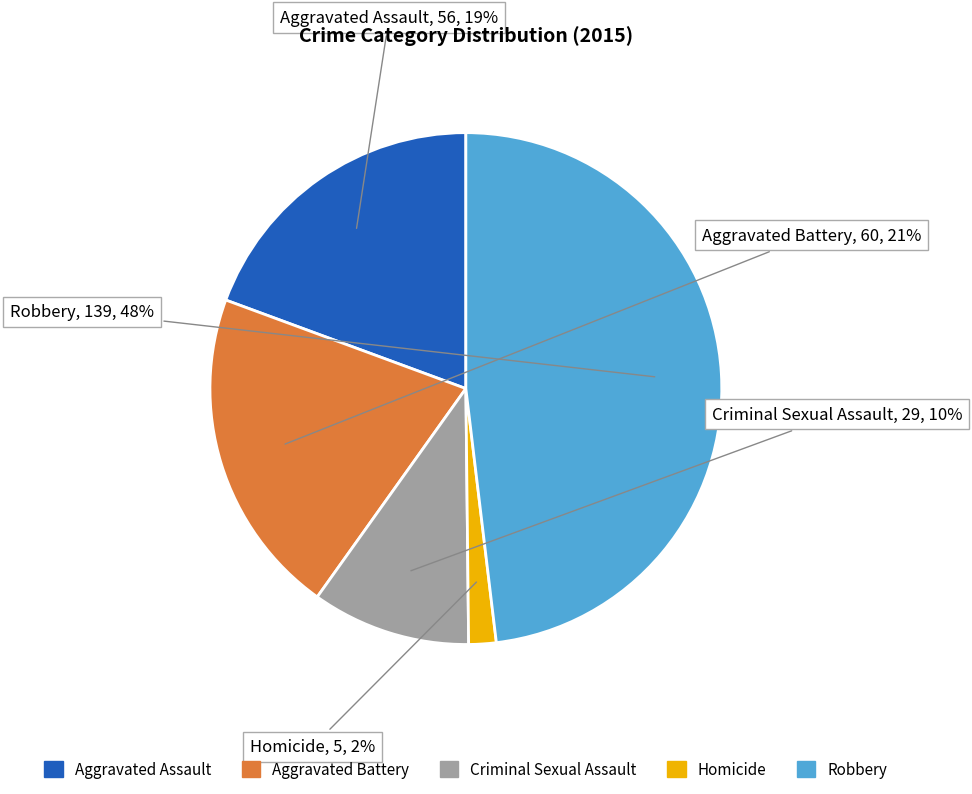

Which slice is the smallest?

Homicide